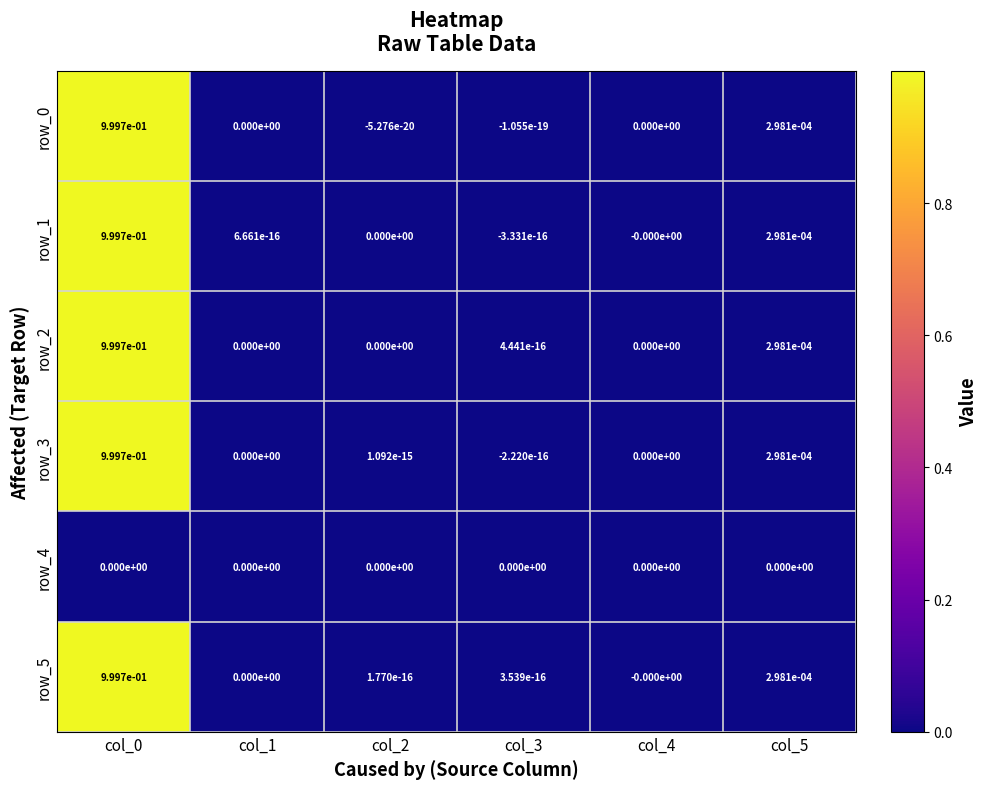

Is it true that row_0 equals 0.5 at col_4?

False